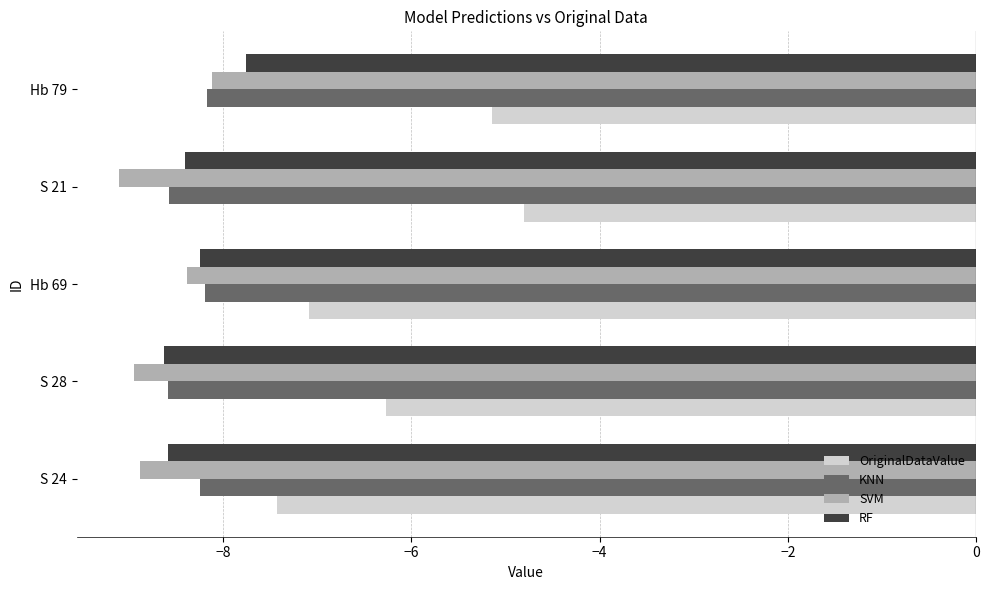

What is the difference between the highest and lowest values at Hb 79?

3.0